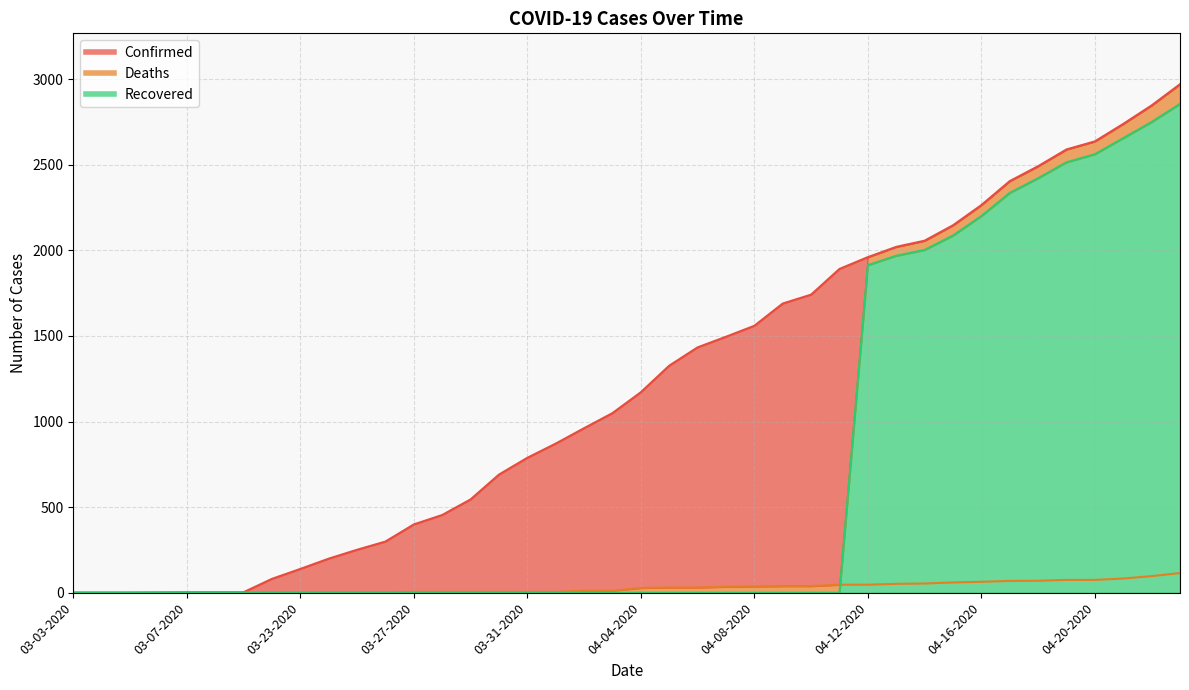

The Confirmed_line series shows 399 at 03-27-2020. True or false?

True